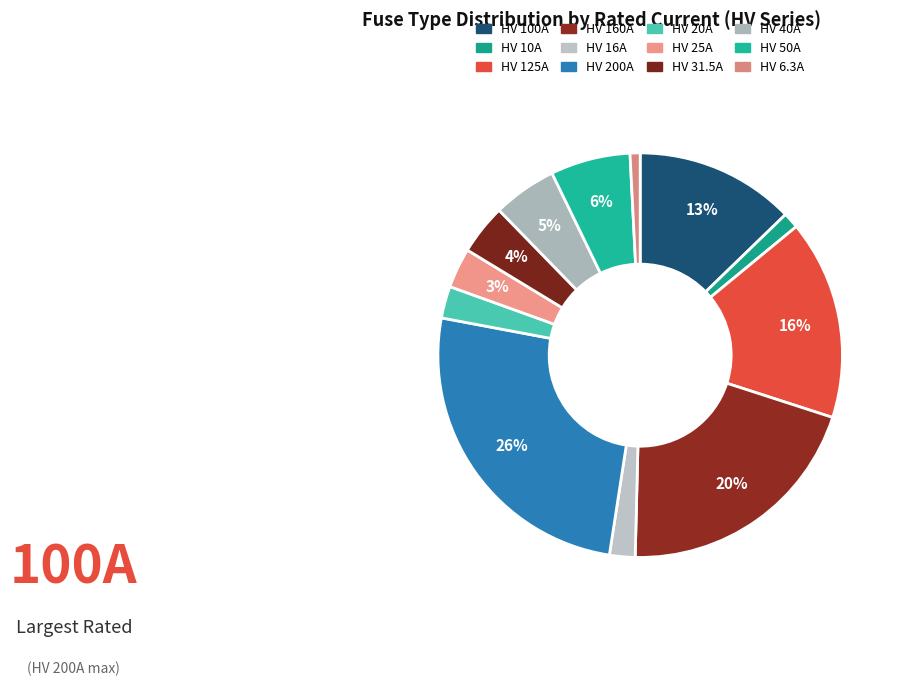

Is there any slice that represents more than half of the pie?

No